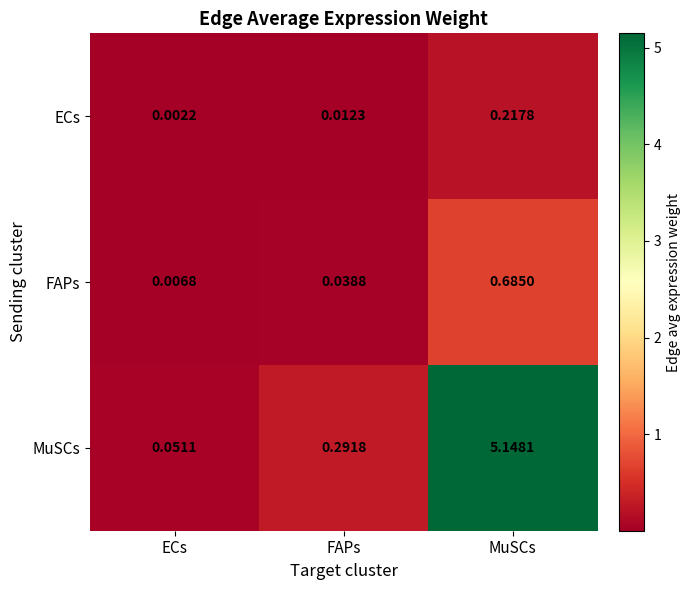

Is the value of ECs at FAPs greater than the value of FAPs at FAPs?

No